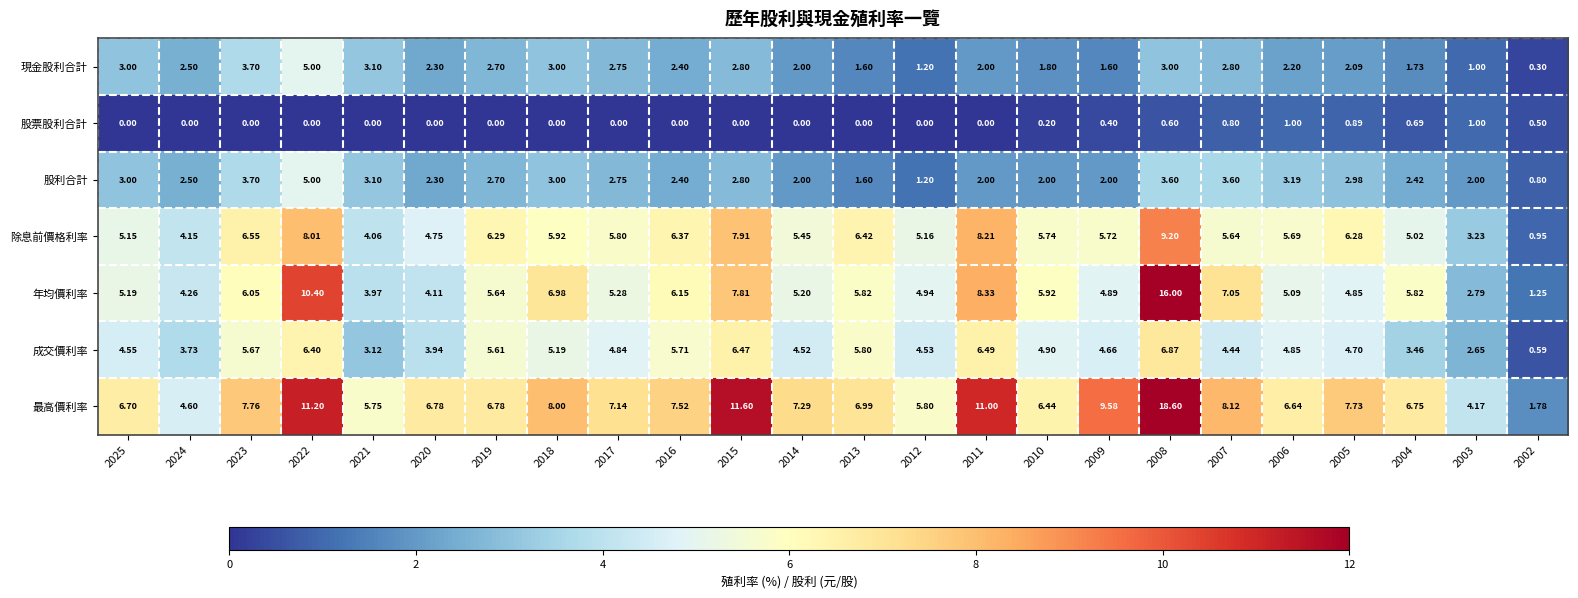

Which series has the widest spread of values?

最高價利率